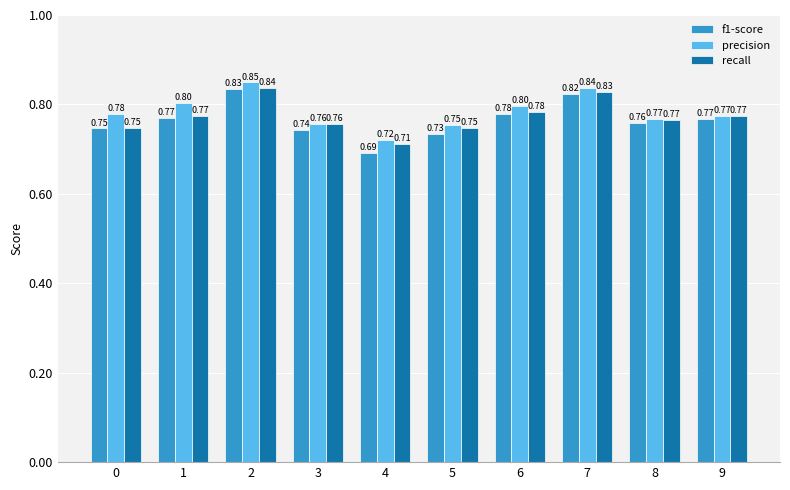

The value of recall at 7 is 0.8. True or false?

True